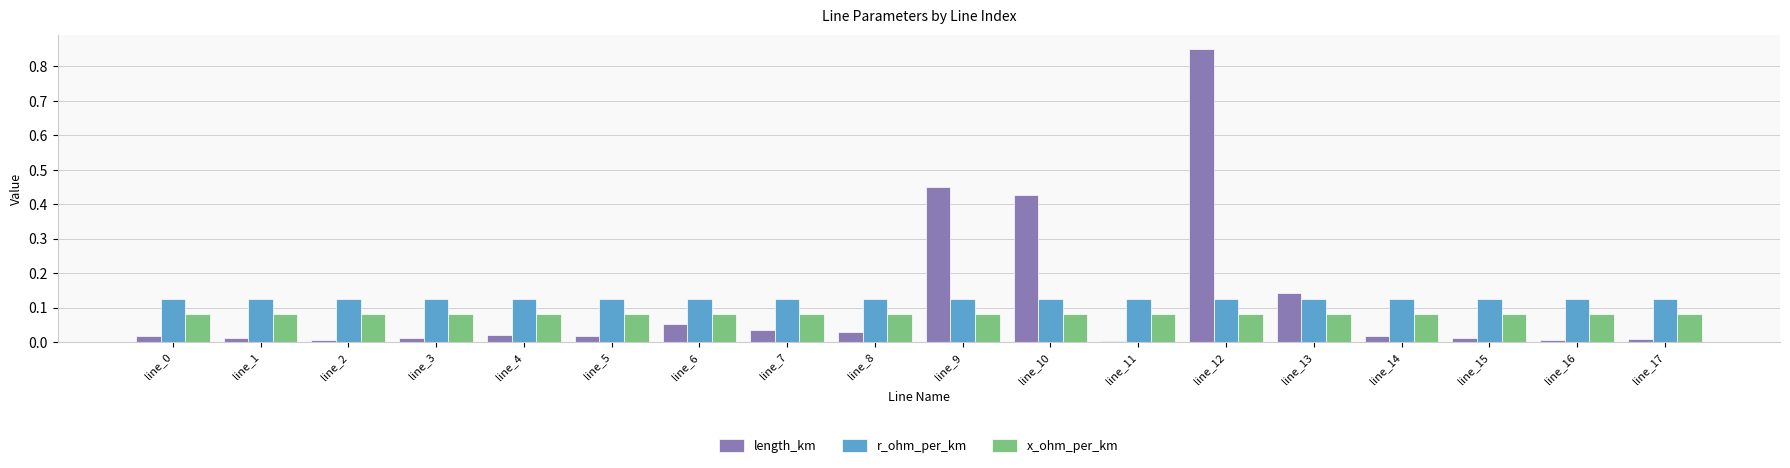

Rank the series at line_7 from lowest to highest value.

length_km, x_ohm_per_km, r_ohm_per_km